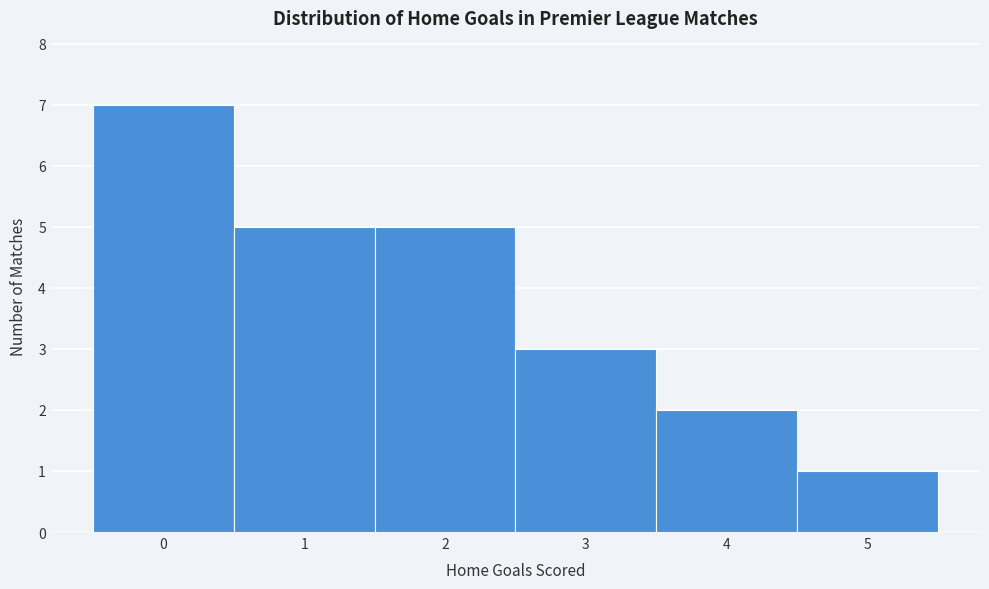

Over which range of the x-axis is the bar tallest?

-0.5 to 0.5